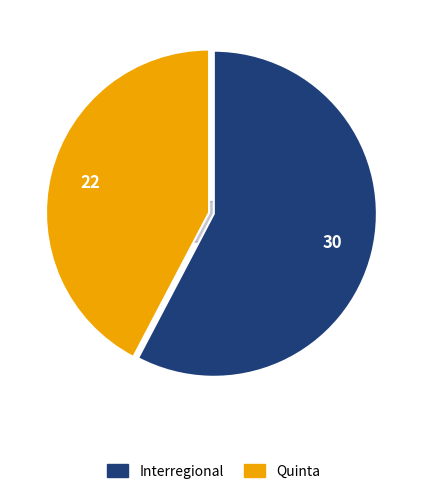

Rank the categories by value from highest to lowest.

Interregional, Quinta